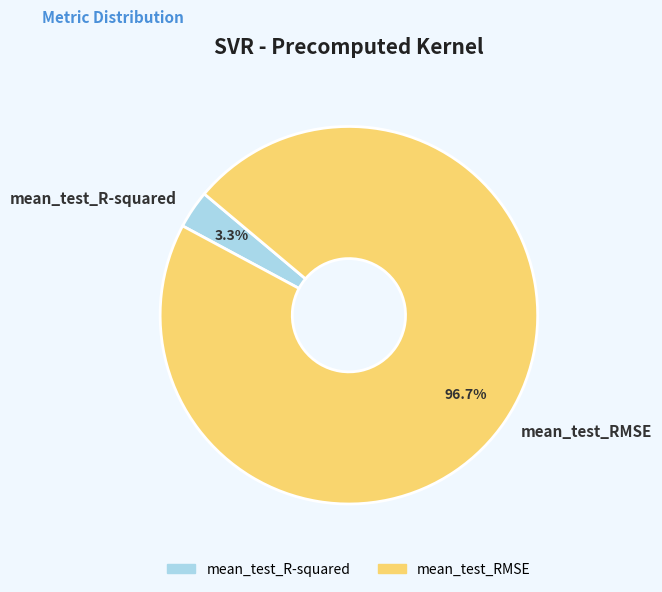

Is the sum of mean_test_RMSE and mean_test_R-squared greater than half?

Yes